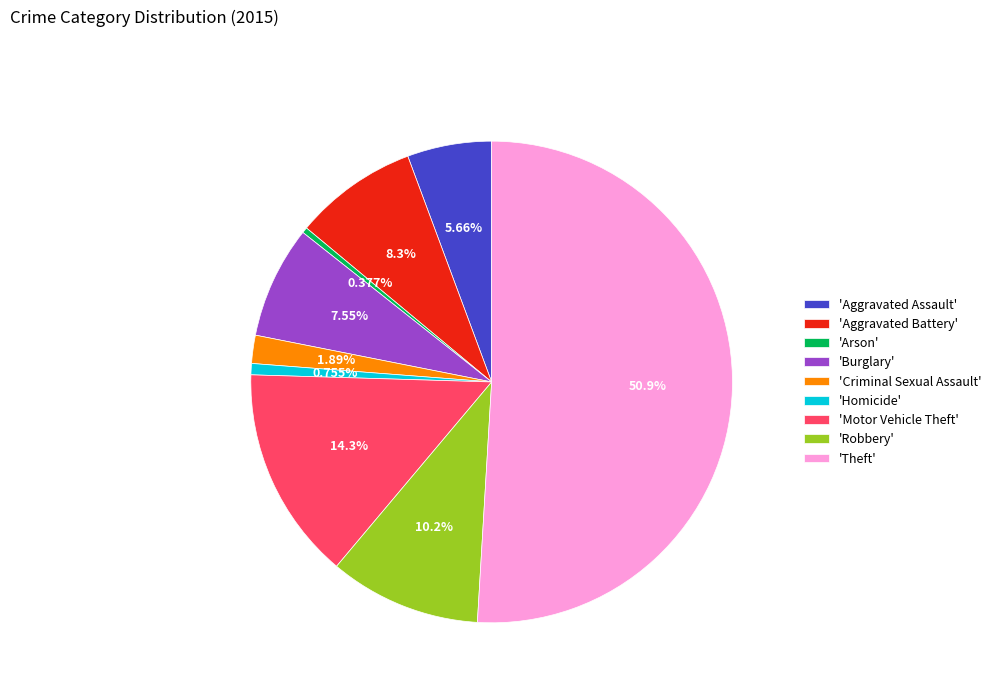

How many segments does this pie chart have?

9